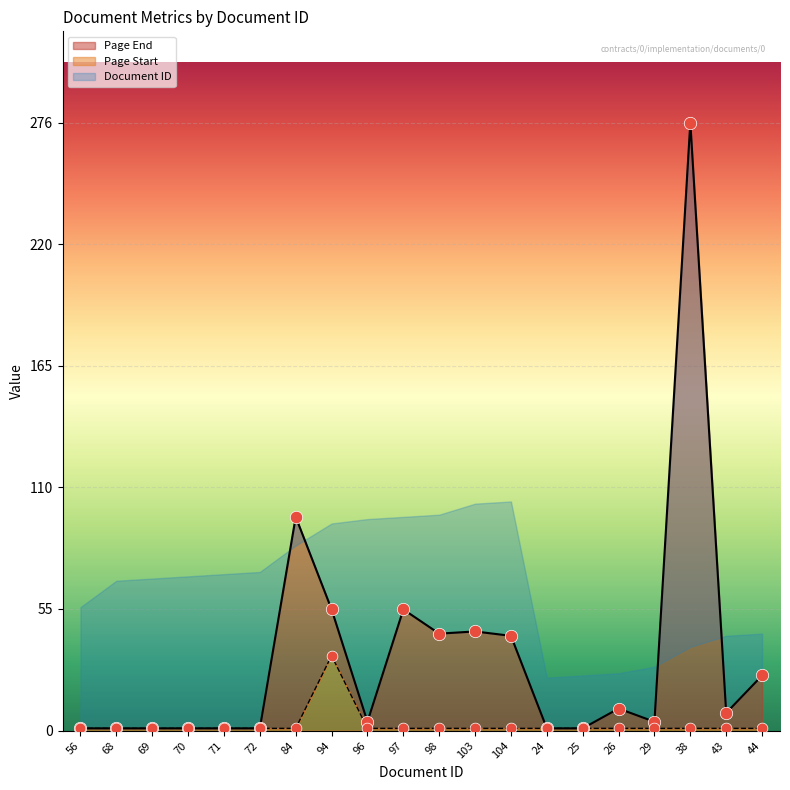

At how many categories does at least one series exceed 253?

1